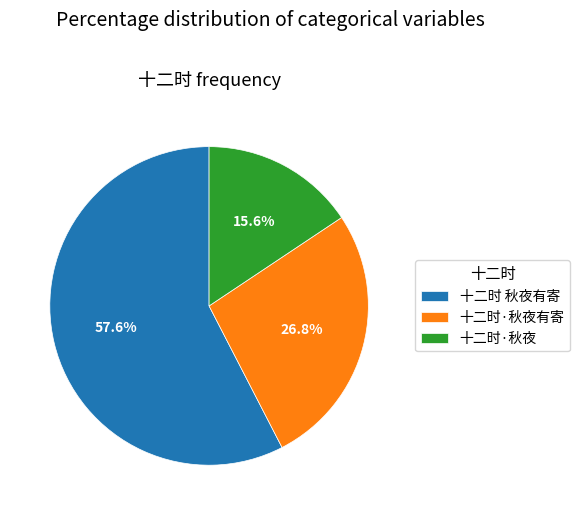

What percentage is the 十二时·秋夜 slice, to the nearest percent?

16%